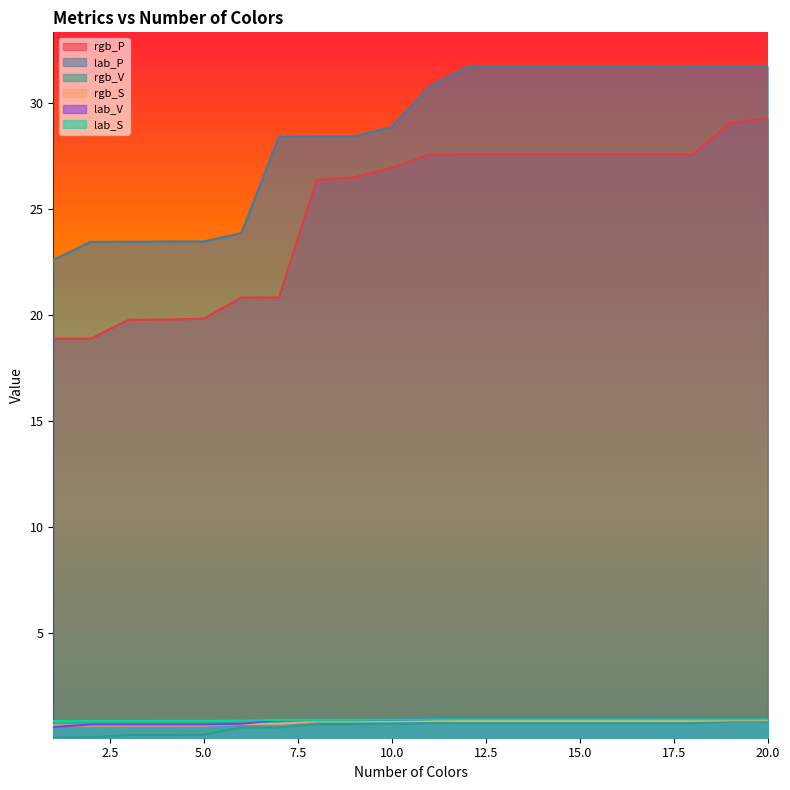

What is the value of the rgb_S point at the 14th from the left?

0.9